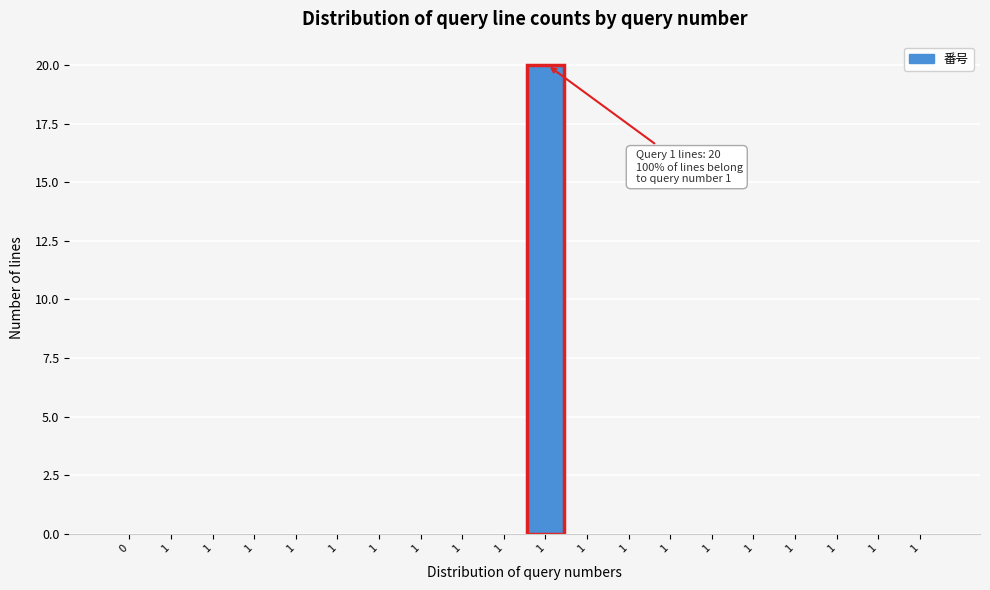

Count the number of data series in this chart.

1